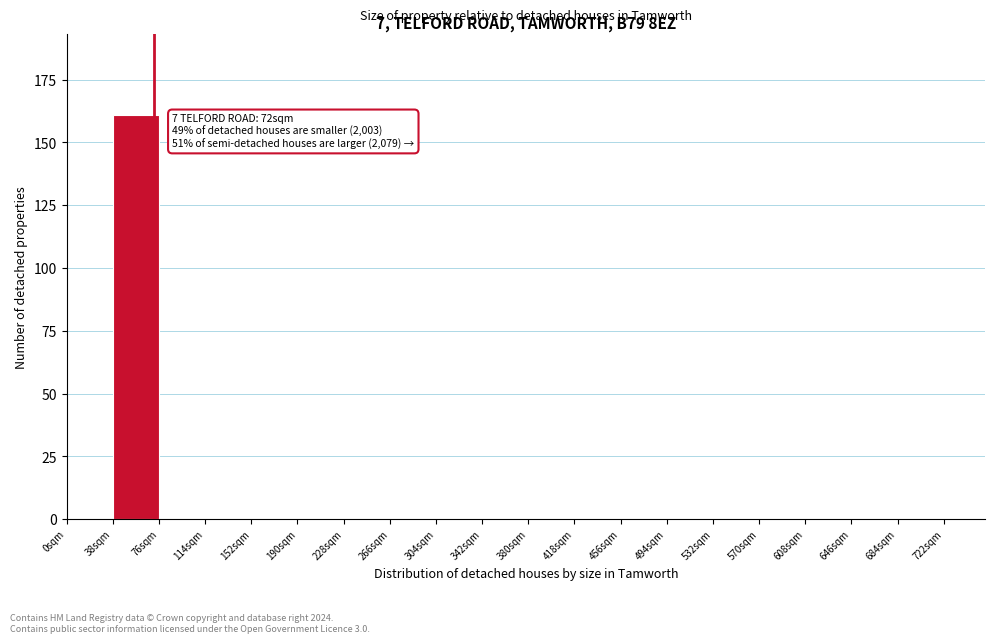

Over which range of the x-axis is the bar tallest?

38 to 76